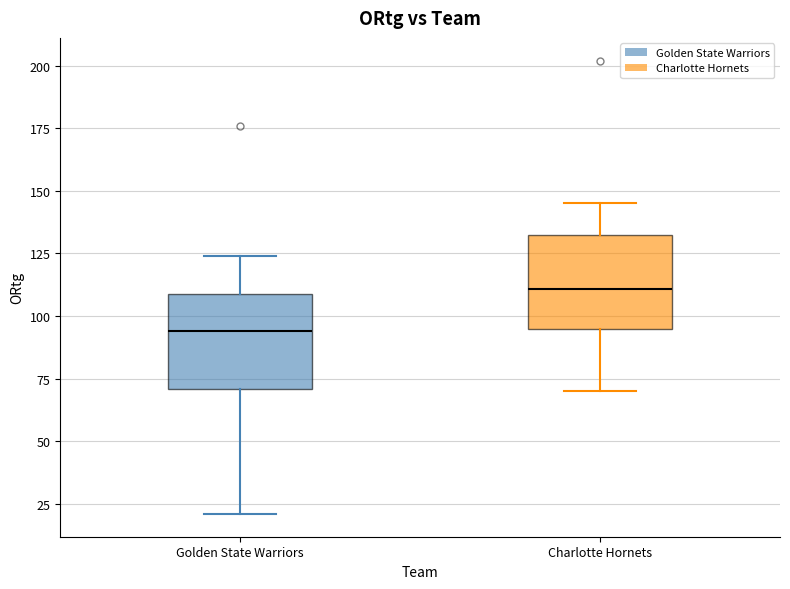

Where is the upper edge of the box for Charlotte Hornets on the y-axis? The values are not printed on the chart, so give them approximately, as read against the axis.

135